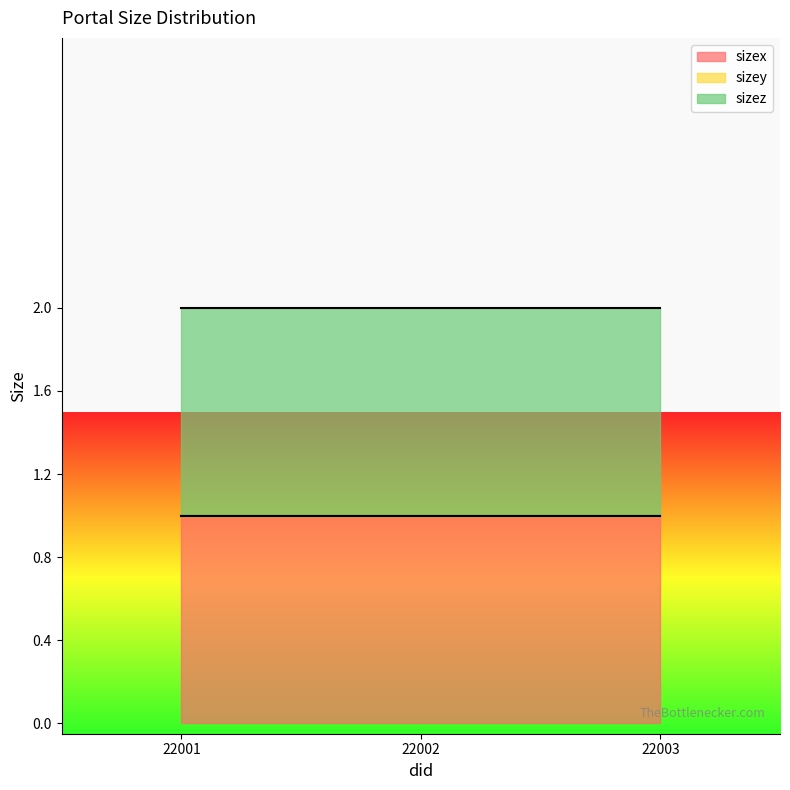

Reading left to right, extract all data points from this chart.

sizex: 22001=1	22002=1	22003=1
sizey: 22001=0	22002=0	22003=0
sizez: 22001=1	22002=1	22003=1